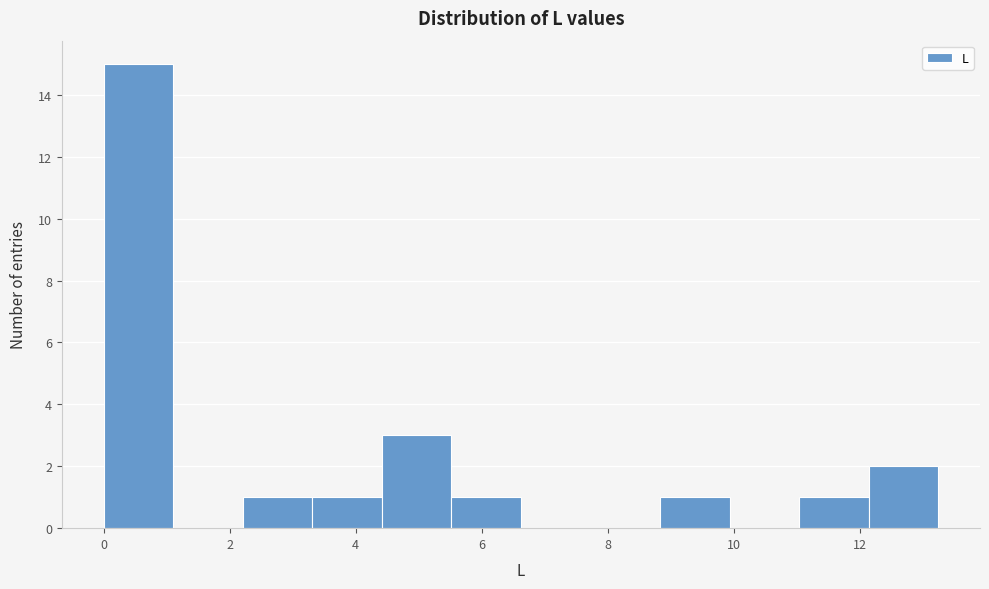

Which range on the x-axis has the tallest bar?

0.0 to 1.2